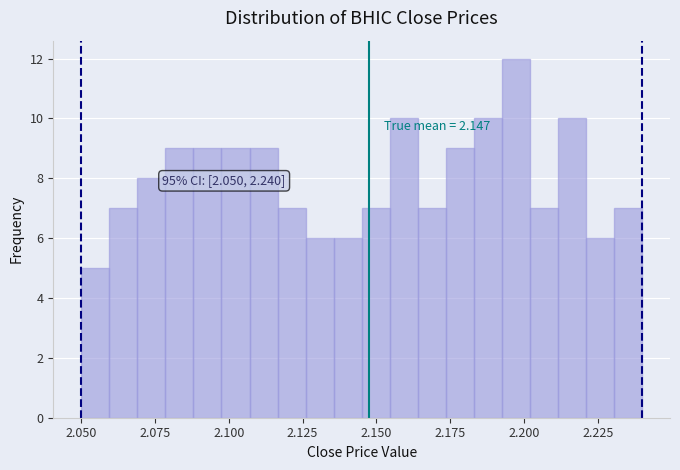

Read against the x-axis, roughly where is the centre of the tallest bar?

2.195